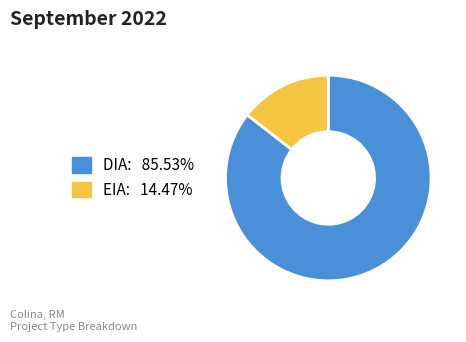

What is the largest slice in the pie chart?

DIA